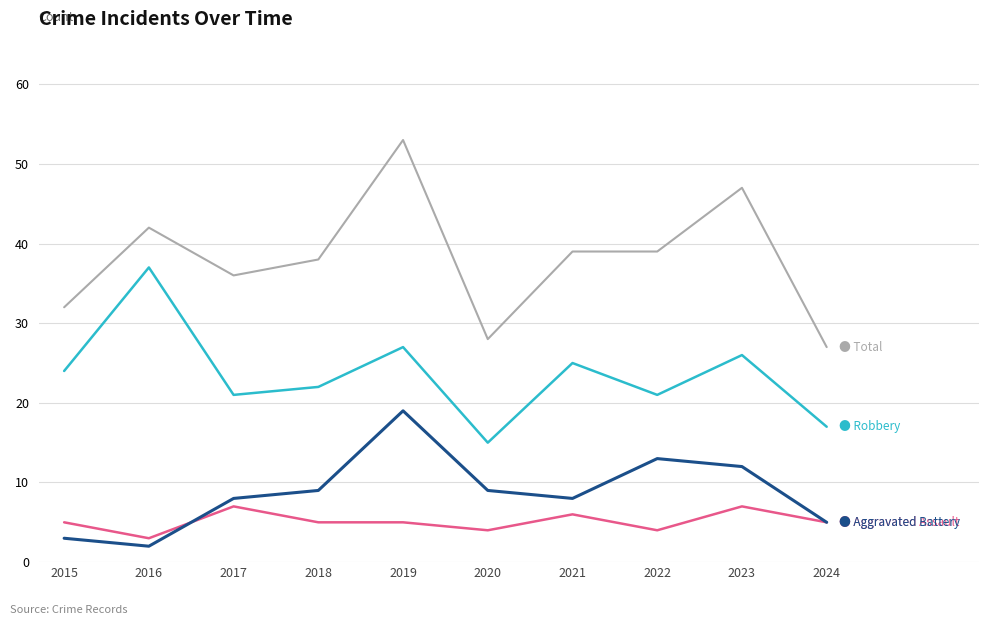

What is the spread (max minus min) of values at 2024?

22